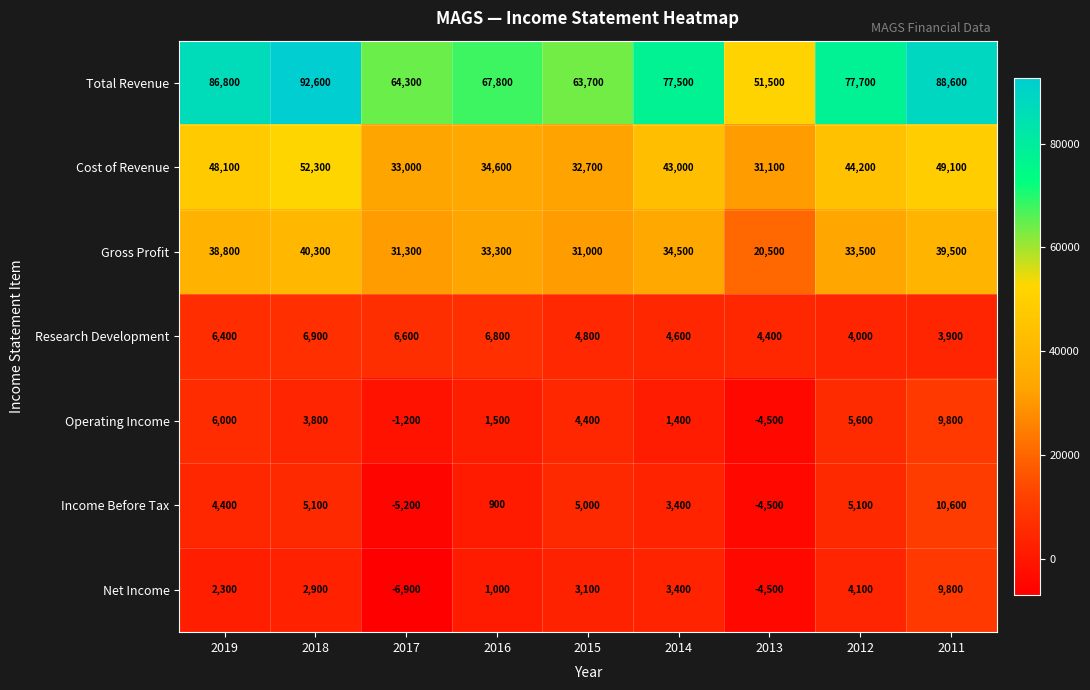

Which series has the largest total across all categories?

Total Revenue